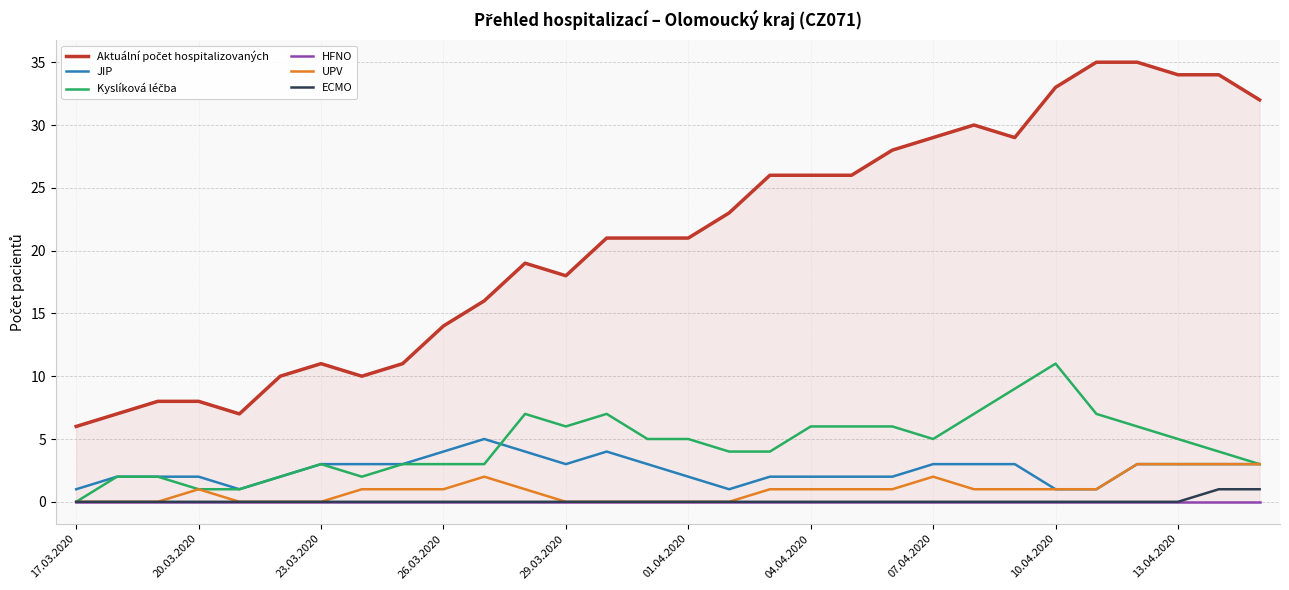

At which label is HFNO closest to 0?

17.03.2020